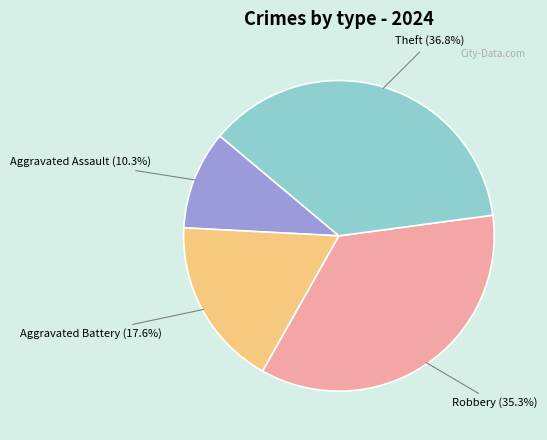

Which has a higher value, Aggravated Battery or Aggravated Assault?

Aggravated Battery